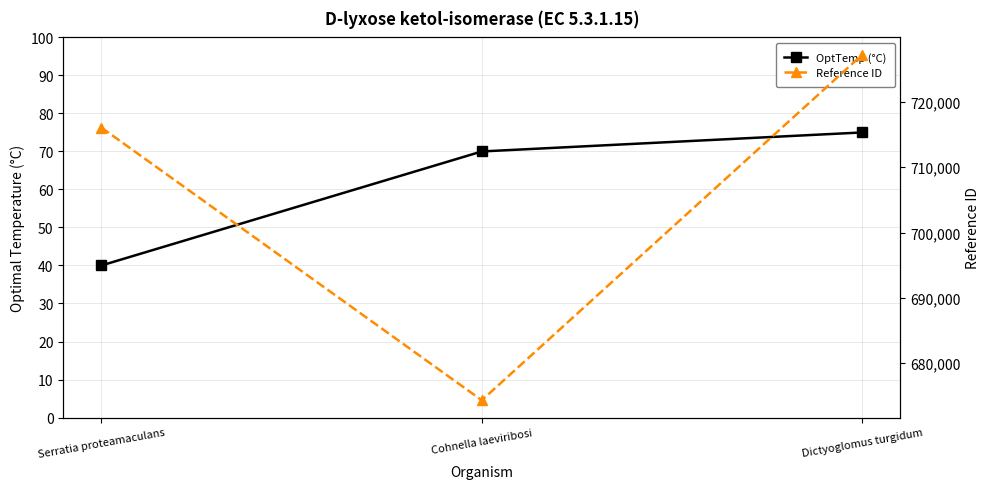

Which category has the highest value in the Reference ID series?

Dictyoglomus turgidum